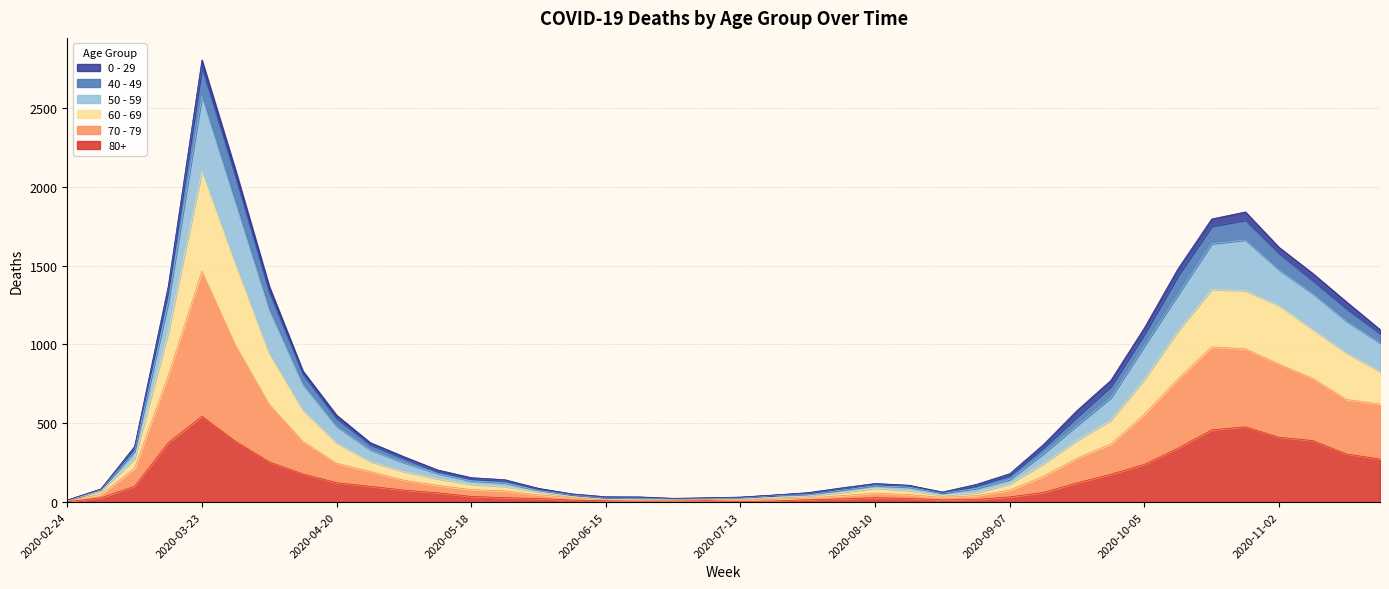

True or false: 50 - 59 and 60 - 69 intersect in this chart.

False